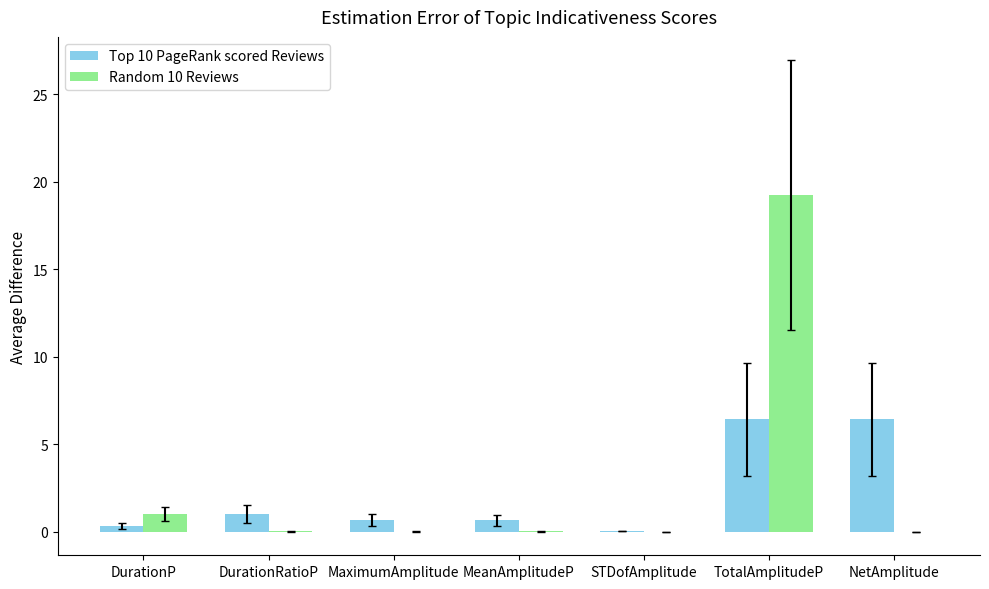

Between TotalAmplitudeP and NetAmplitude, which series saw the biggest shift?

Random 10 Reviews